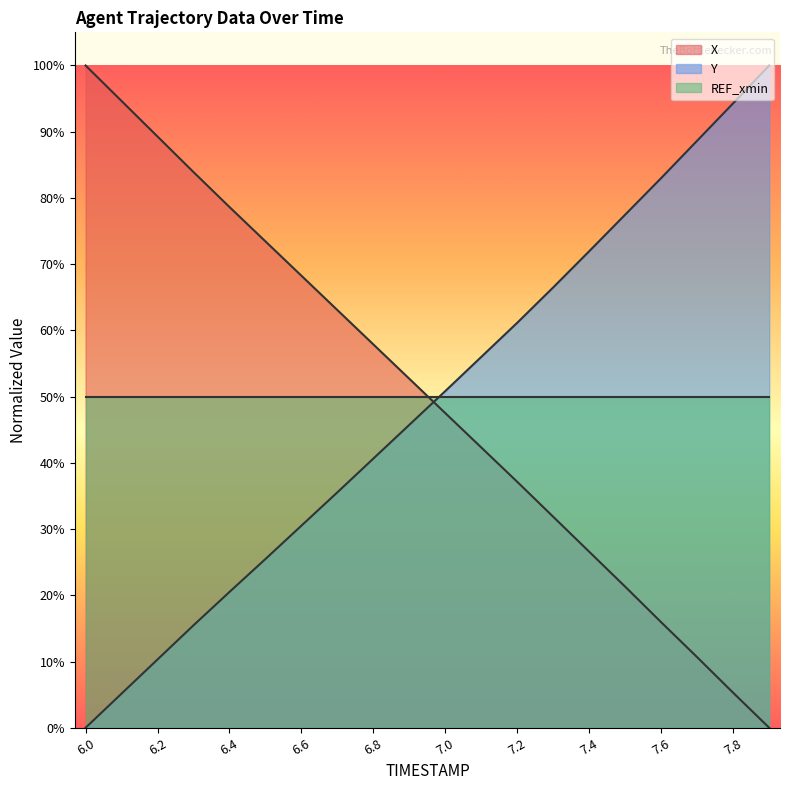

How many categories are shown in the chart?

20